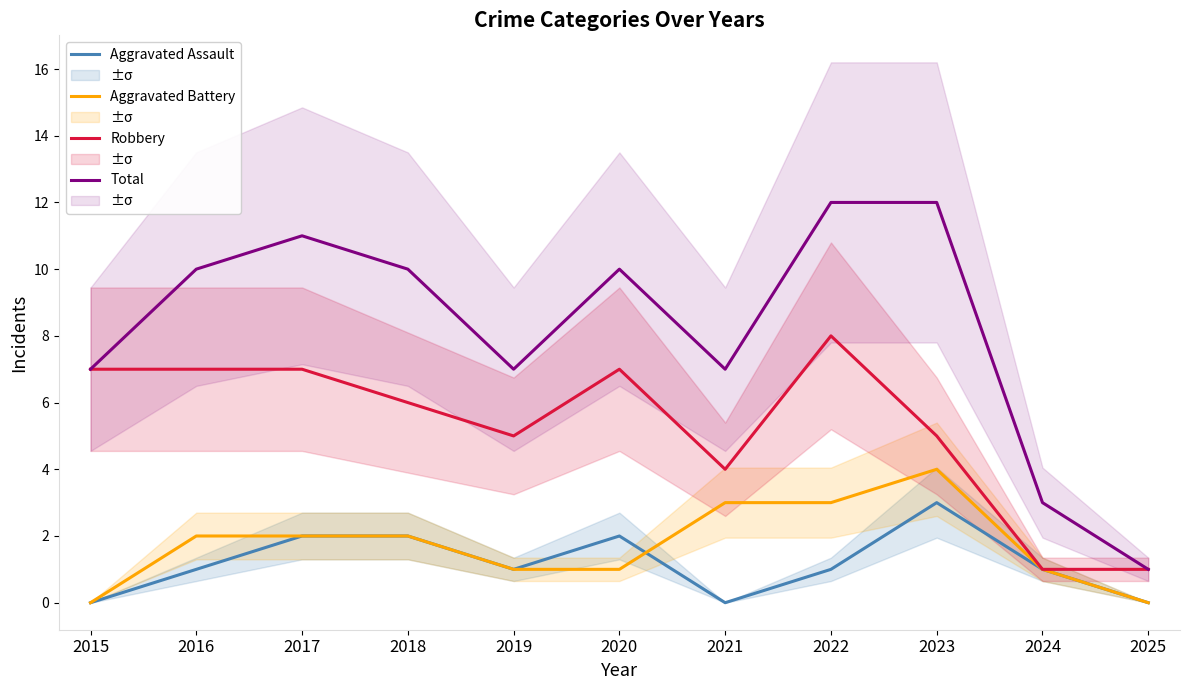

Which series has the largest range (max minus min)?

Total